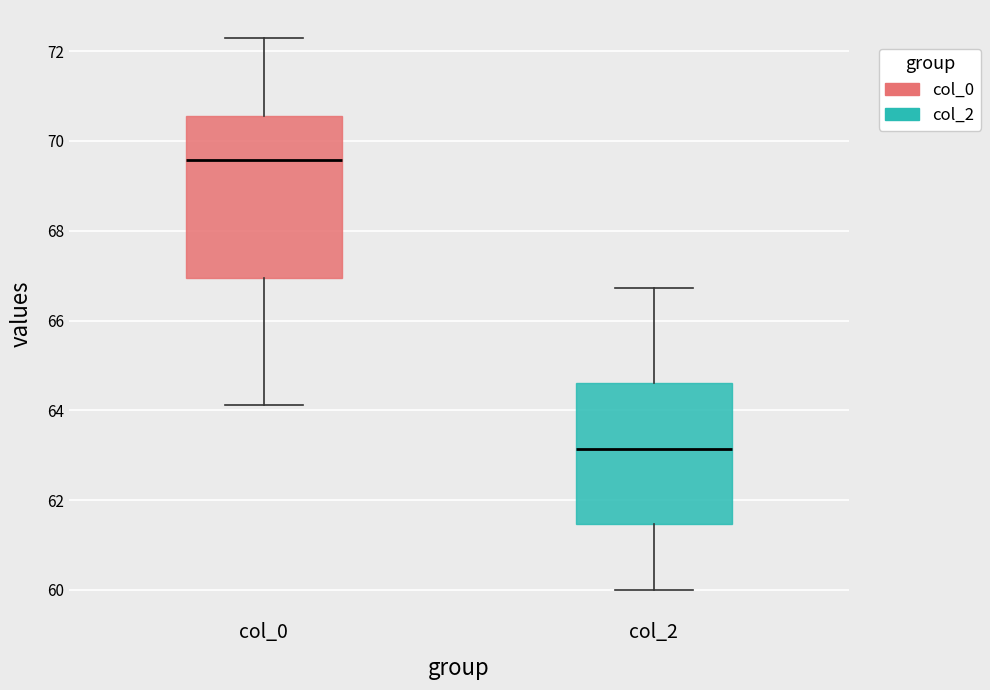

Reading left to right, transcribe this box plot: for each box, give where its median line is, the range the box spans, and where its two whiskers end, as read against the y-axis. The values are not printed on the chart, so give them approximately, as read against the axis.

col_0: median 69.6, box 67.0 to 70.6, whiskers 64.2 to 72.4
col_2: median 63.2, box 61.4 to 64.6, whiskers 60.0 to 66.8